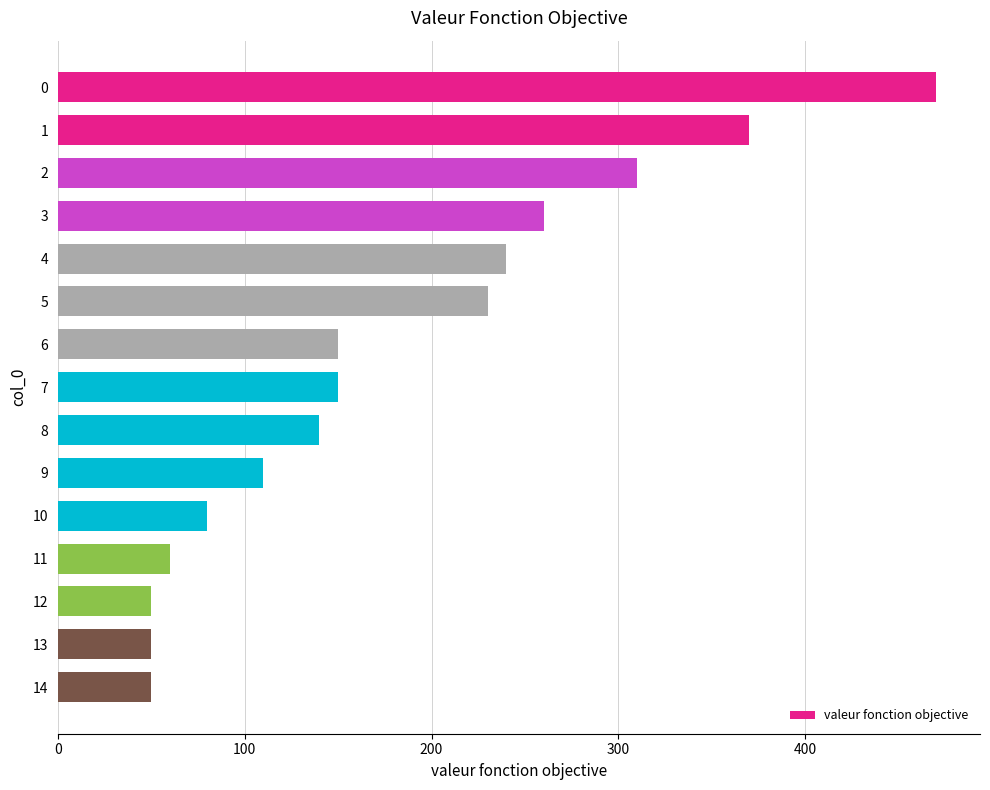

What is the average value?

181